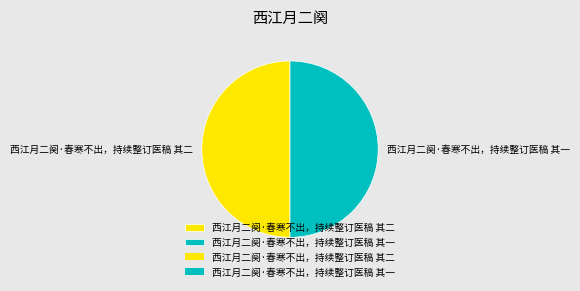

Combined, do 西江月二阕·春寒不出，持续整订医稿 其二 and 西江月二阕·春寒不出，持续整订医稿 其一 account for over 50%?

Yes